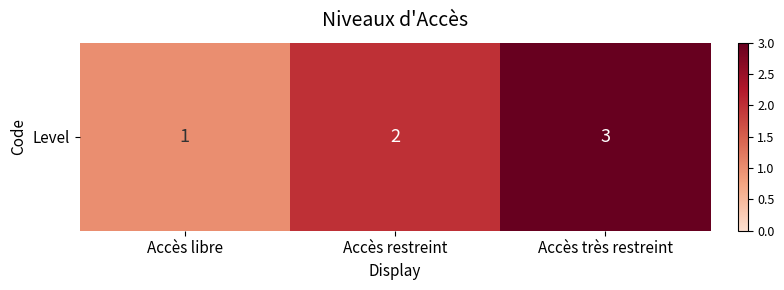

How many data points are above 2?

1